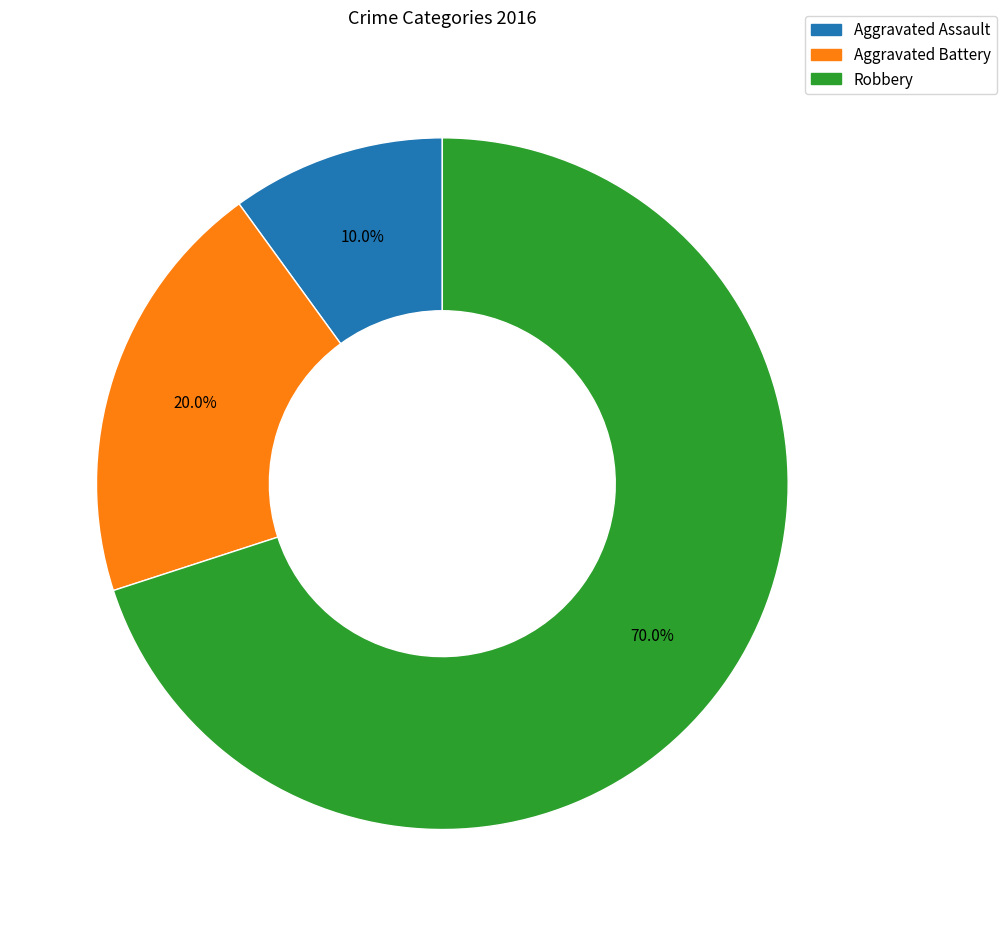

Rank the categories by value from lowest to highest.

Aggravated Assault, Aggravated Battery, Robbery